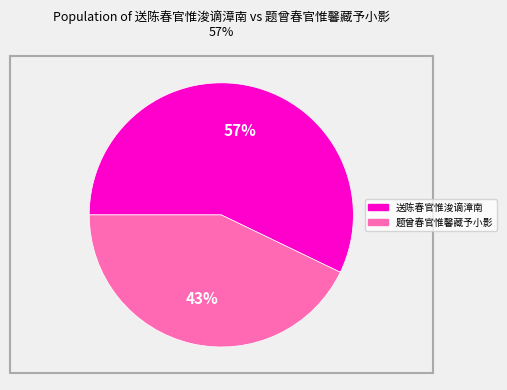

True or false: 送陈春官惟浚谪漳南 accounts for 43% of the total.

False